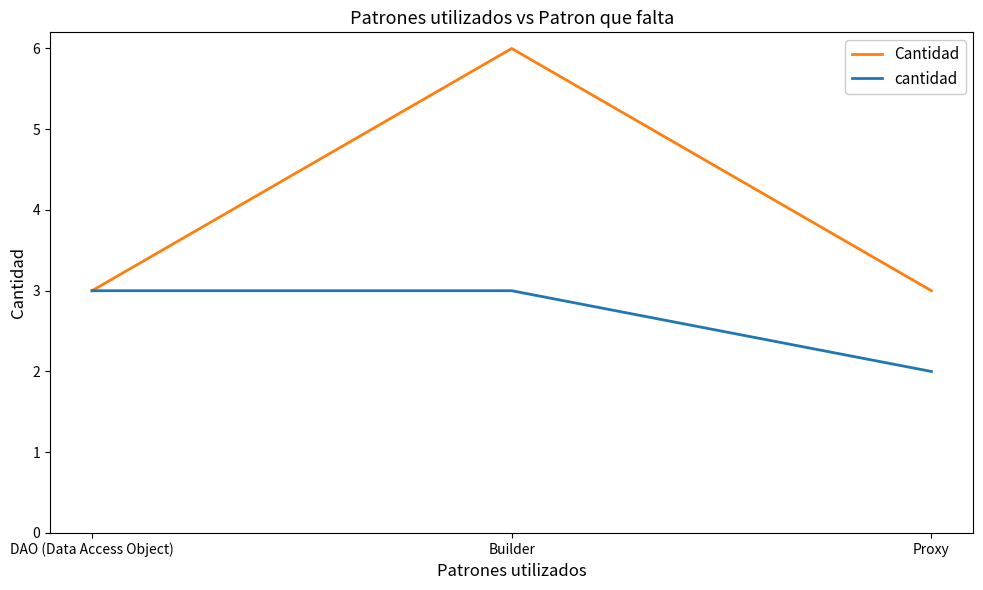

List the series in order of their overall mean, highest first.

Cantidad, cantidad